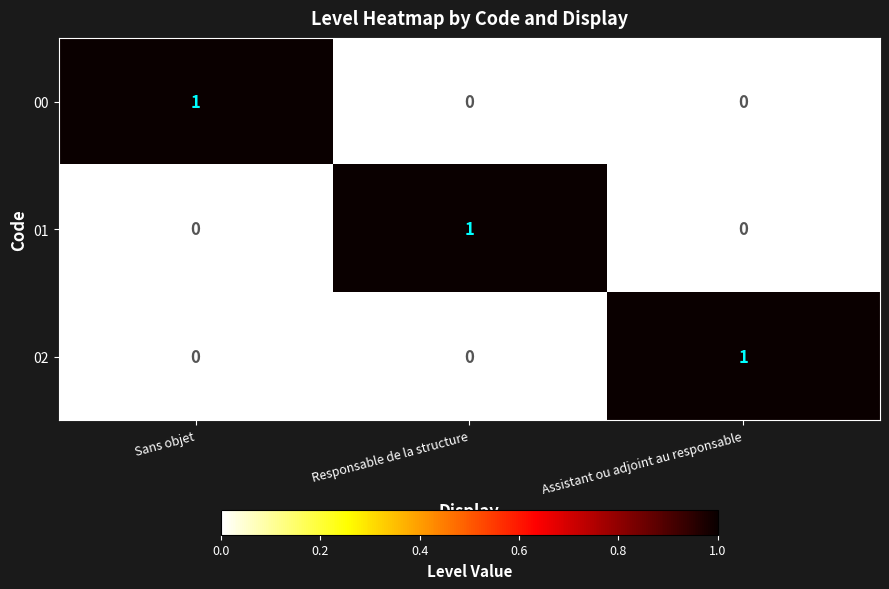

How many 00 values are between 0 and 1?

3